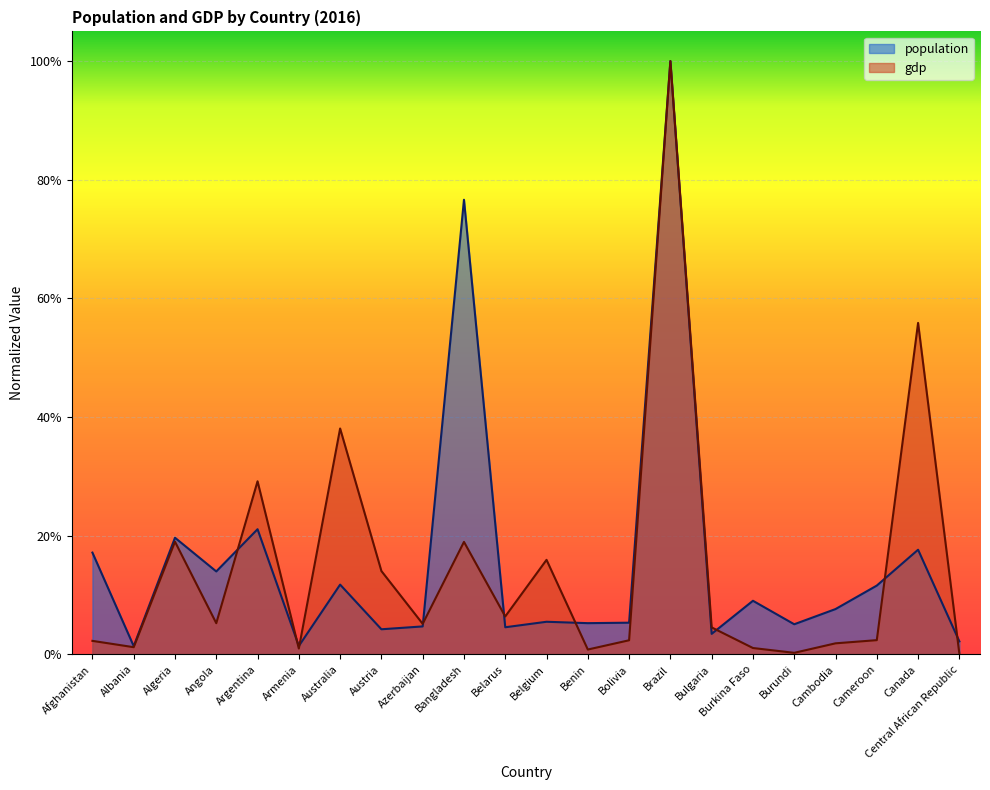

At which category does gdp reach its first local peak?

Algeria